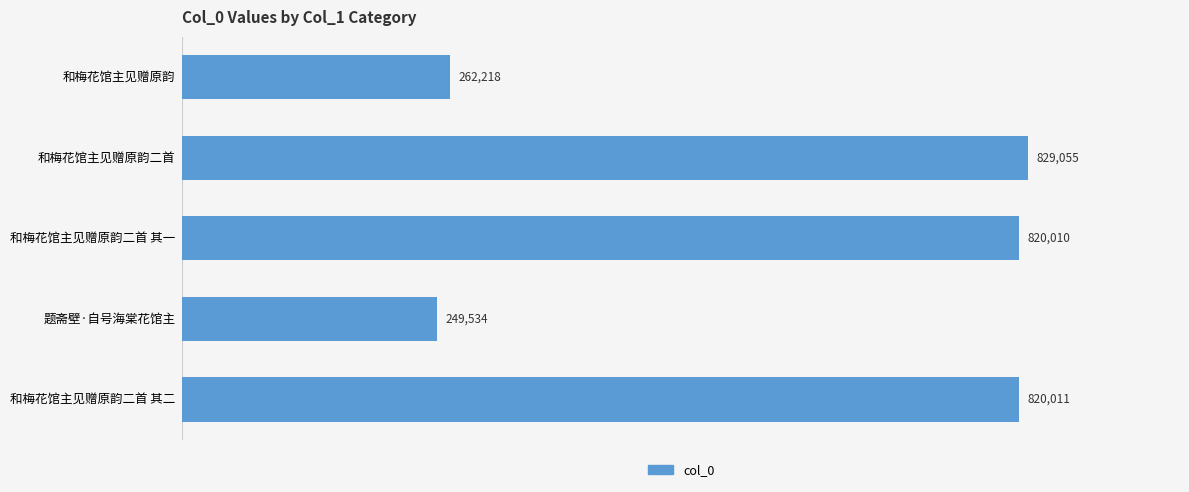

What value does the data have at 题斋壁·自号海棠花馆主?

249534